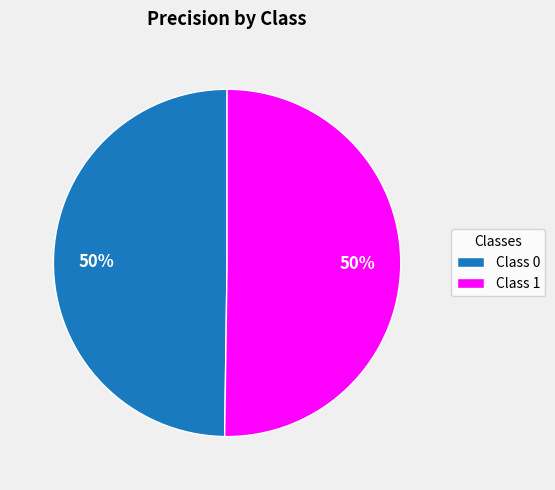

True or false: Class 0 accounts for 50% of the total.

True